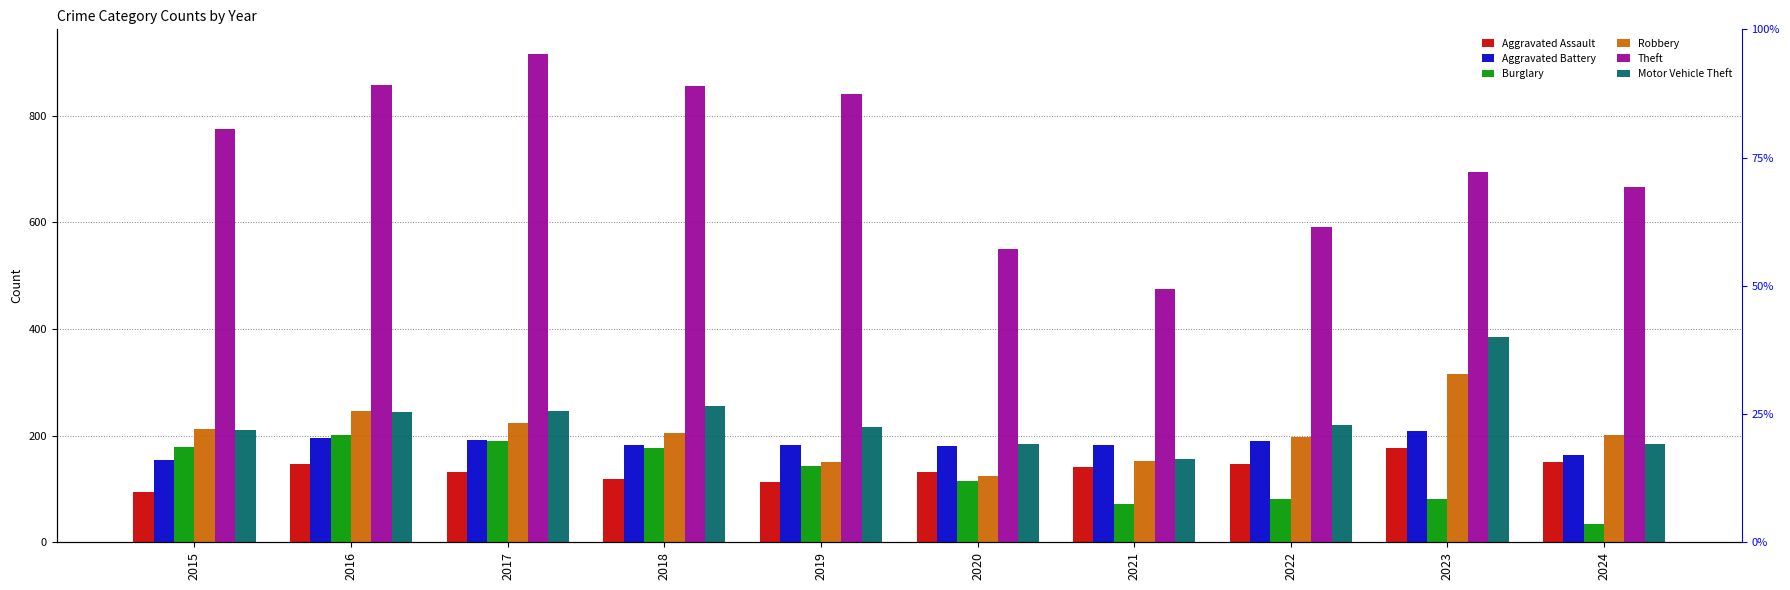

Reading left to right, extract all data points from this chart.

Aggravated Assault: 2015=95	2016=146	2017=131	2018=119	2019=113	2020=131	2021=142	2022=146	2023=177	2024=150
Aggravated Battery: 2015=154	2016=196	2017=191	2018=183	2019=182	2020=180	2021=182	2022=190	2023=209	2024=163
Burglary: 2015=178	2016=201	2017=189	2018=176	2019=143	2020=115	2021=71	2022=82	2023=81	2024=34
Robbery: 2015=212	2016=247	2017=224	2018=204	2019=150	2020=124	2021=153	2022=198	2023=316	2024=201
Theft: 2015=774	2016=858	2017=916	2018=856	2019=841	2020=550	2021=474	2022=592	2023=695	2024=666
Motor Vehicle Theft: 2015=211	2016=245	2017=247	2018=256	2019=216	2020=184	2021=156	2022=219	2023=385	2024=185